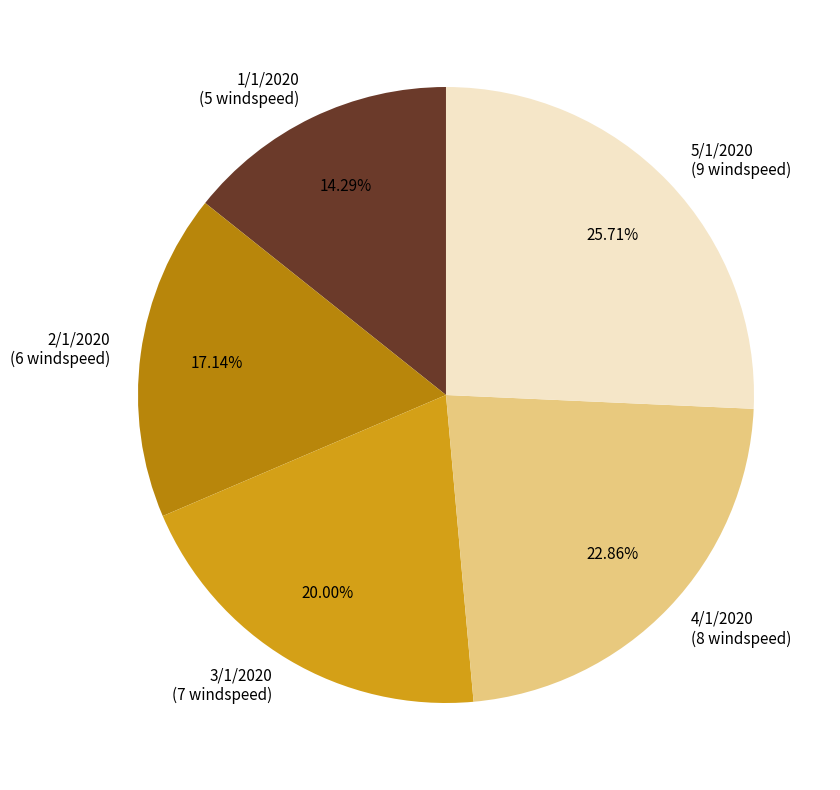

Between 2/1/2020 and 4/1/2020, which is larger?

4/1/2020